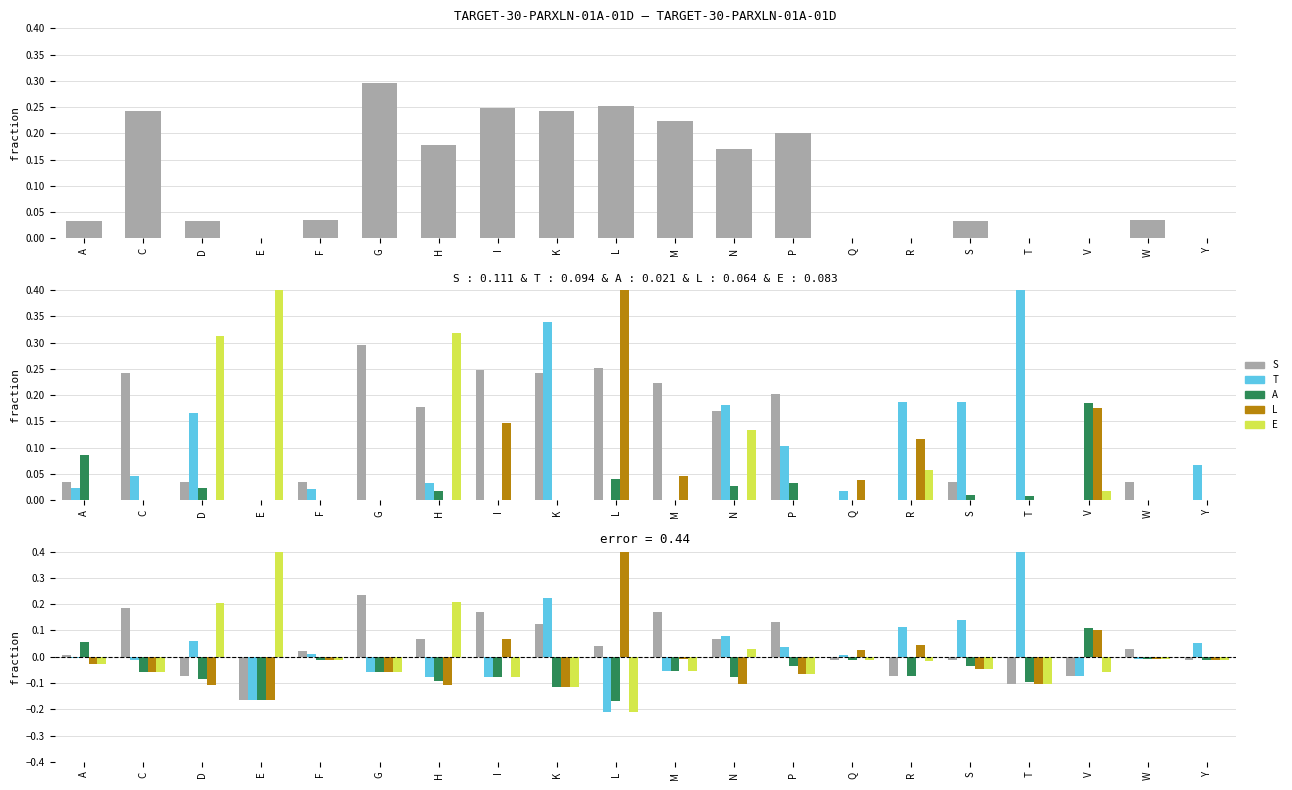

Which category has the lowest value in the A series?

L